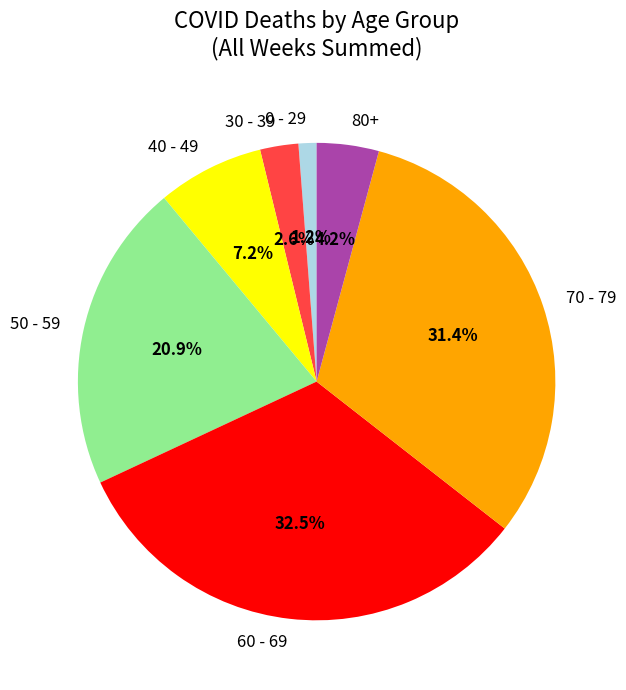

Is 70 - 79 the majority of the pie?

No